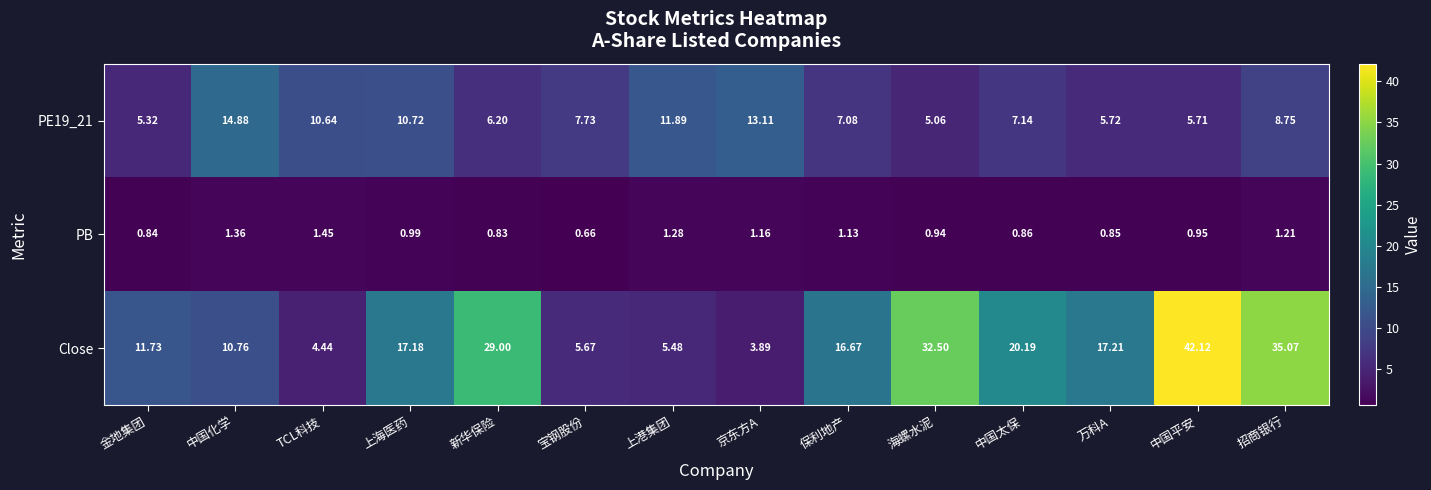

Which series has the widest spread of values?

Close